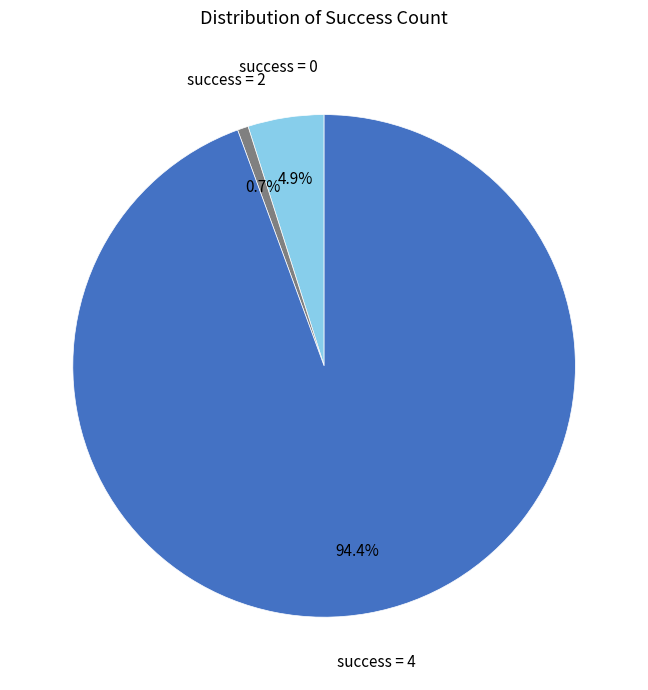

To the nearest percent, what is the difference between the largest and smallest slice percentages?

94%